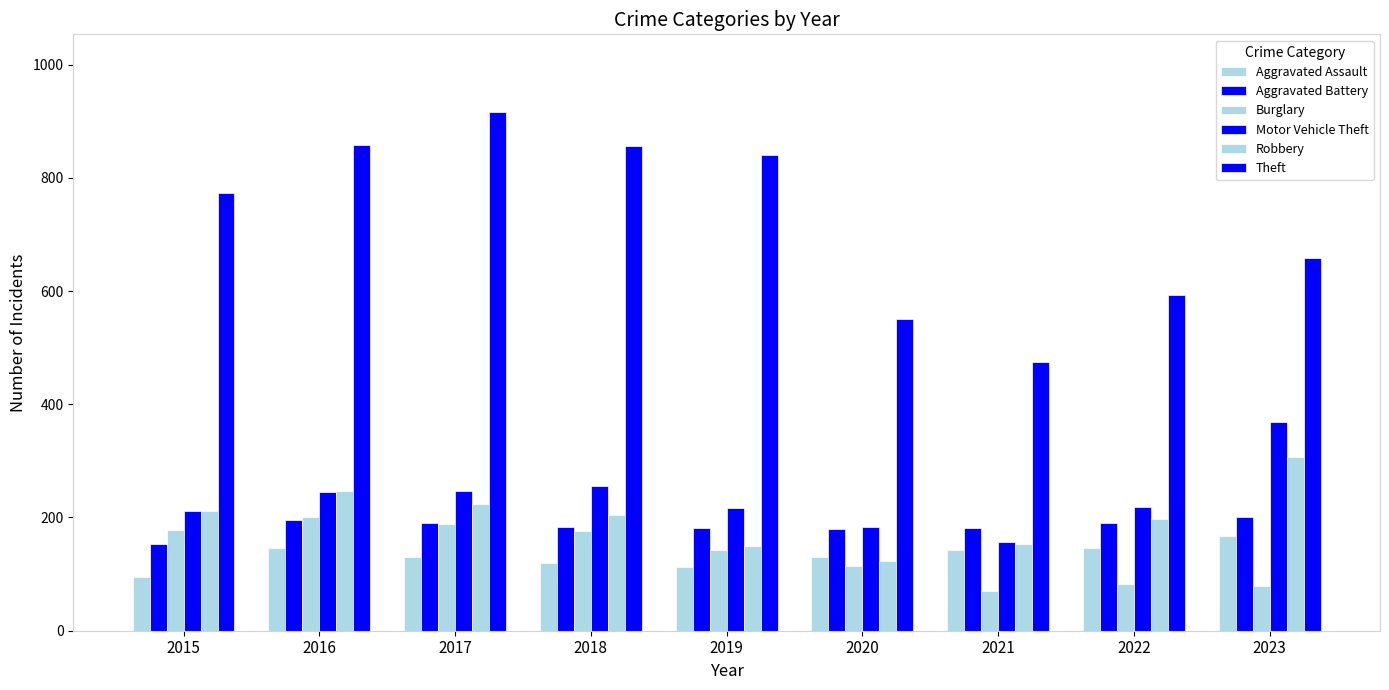

Which series has the largest total across all categories?

Theft